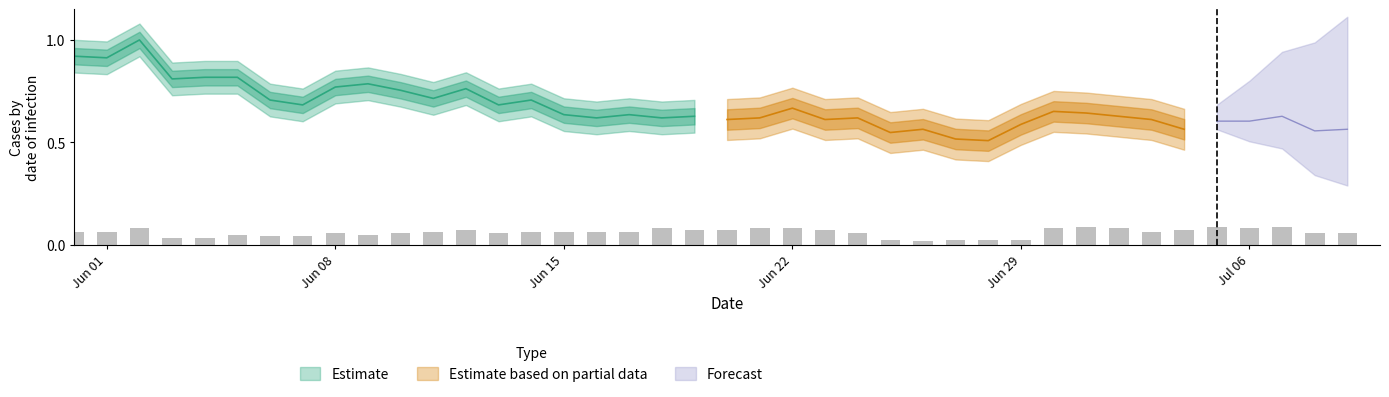

How many bars are there in total?

40